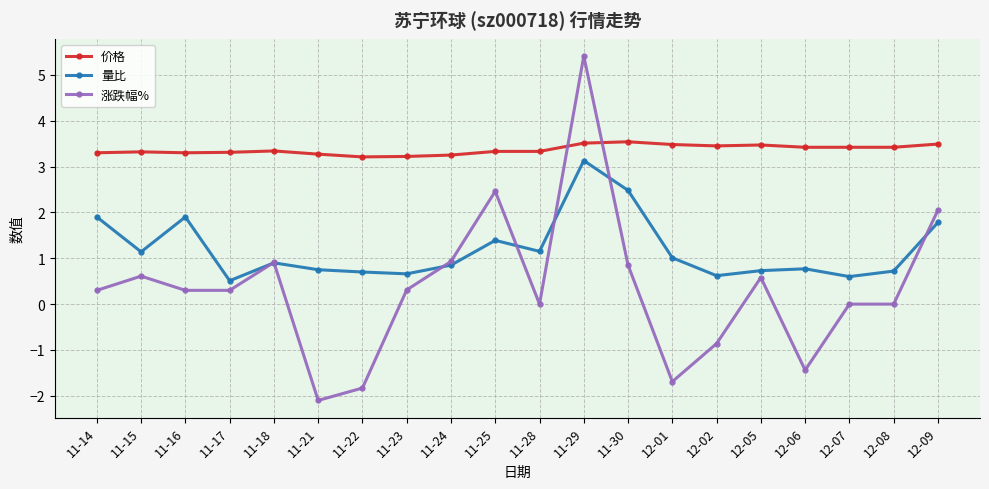

True or false: 量比 has more than 2 points higher than both neighbors.

True